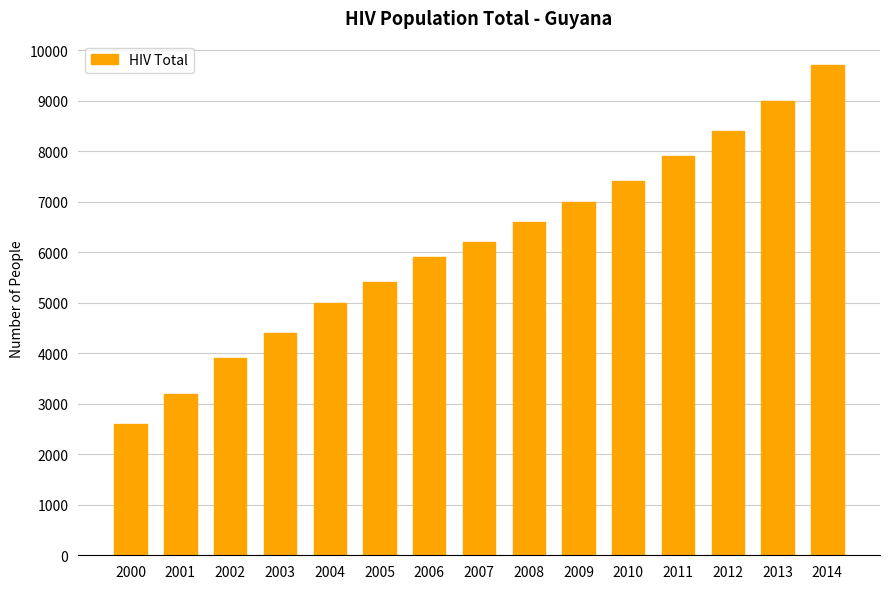

What is the sum of the values at 2004 and 2010?

12400